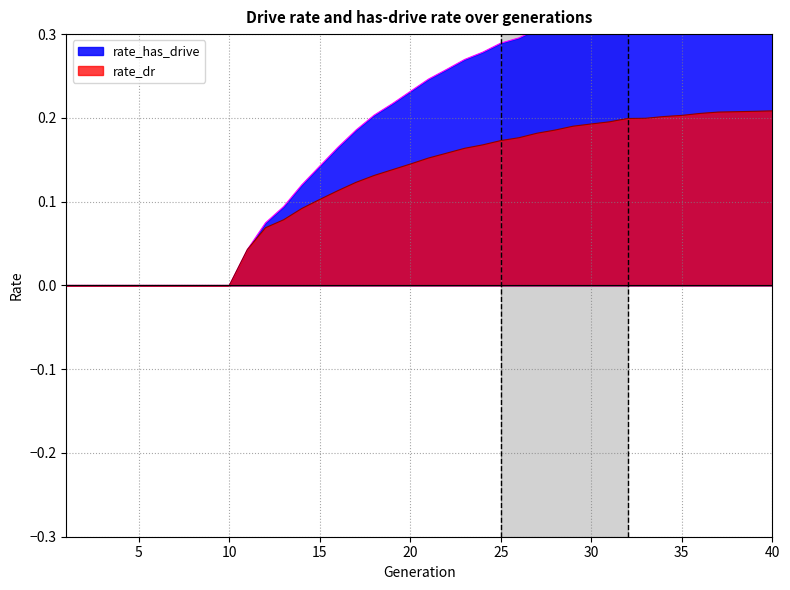

True or false: rate_dr and rate_has_drive cross at least once.

False